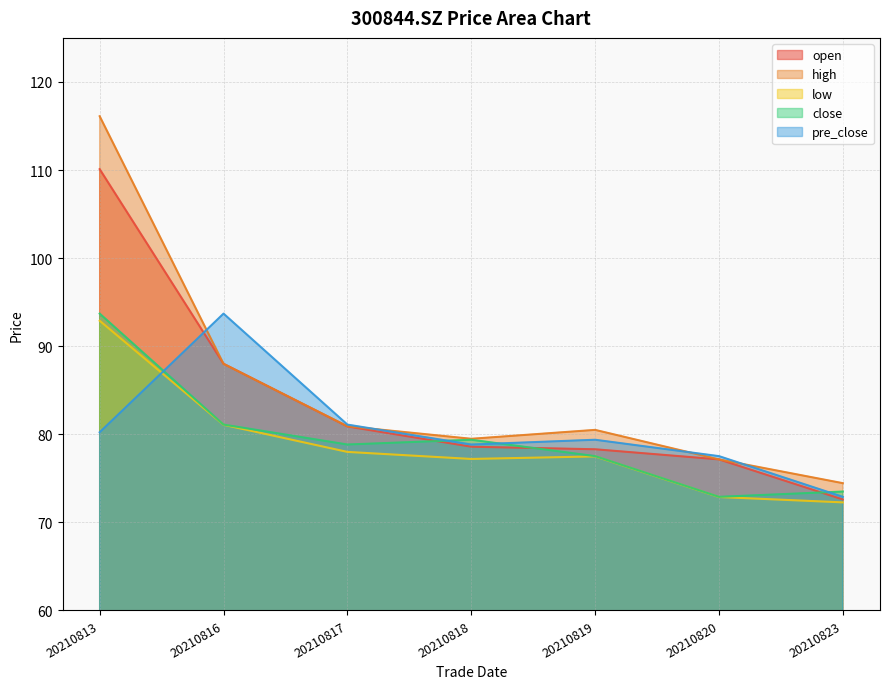

What is the value of the open point at the 5th from the left?

78.3